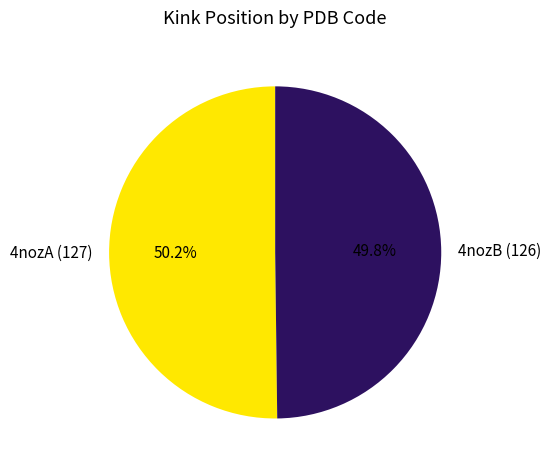

To the nearest percent, what portion does 4nozB represent?

50%